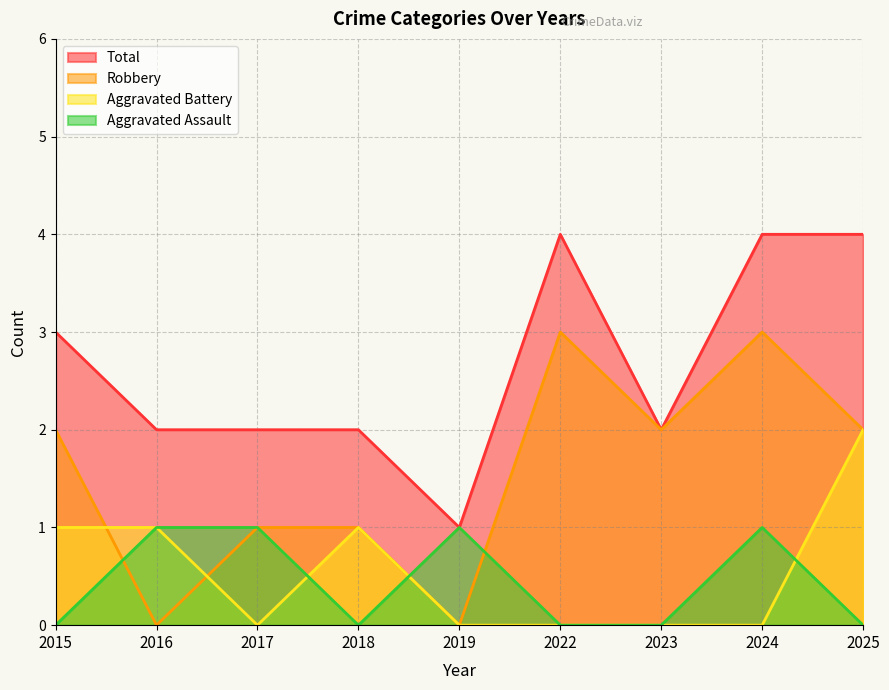

What is the average value of the Total series?

3